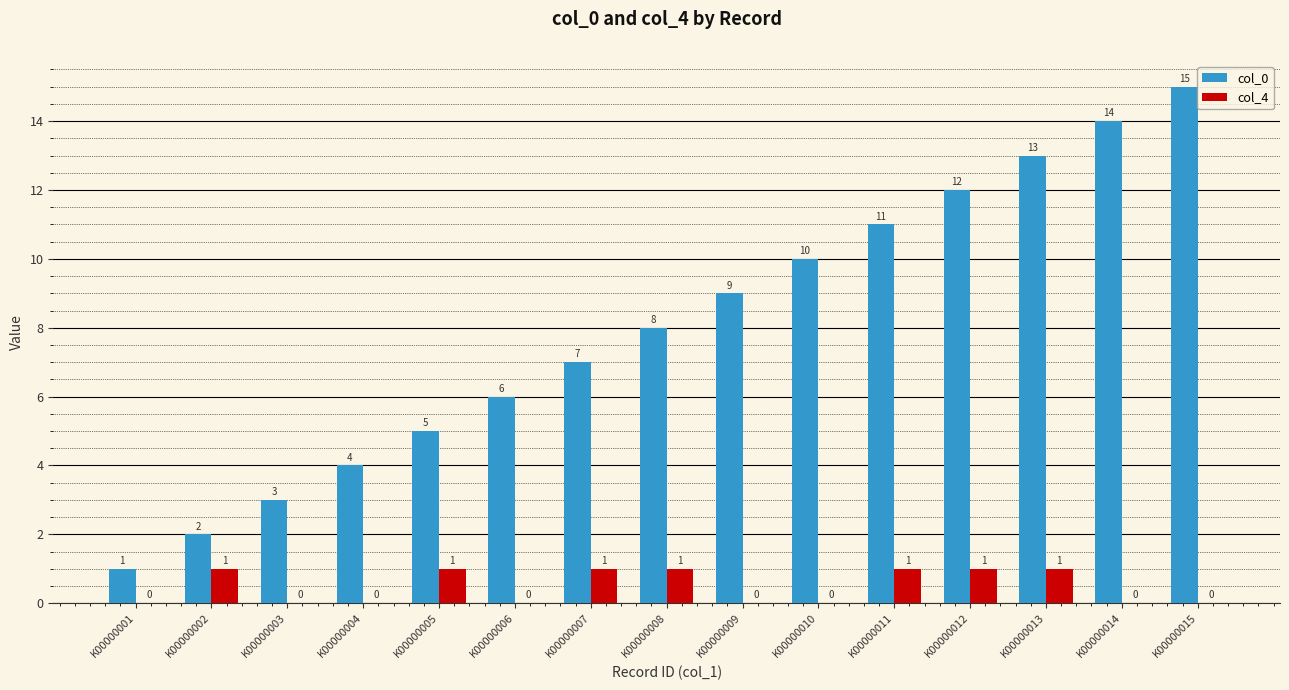

Are the bars grouped side by side (vs. stacked)?

Yes